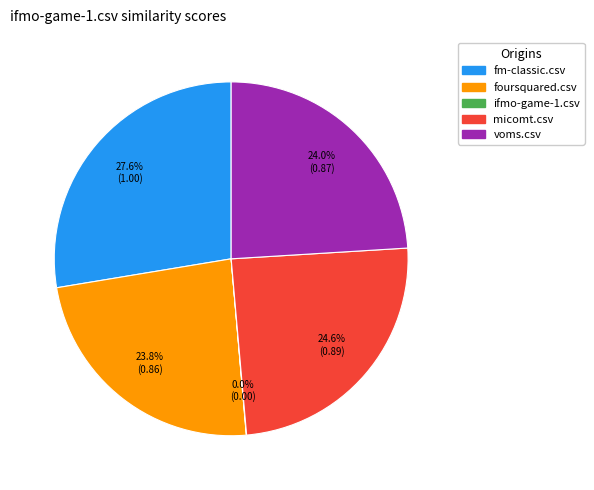

Which has a higher value, fm-classic.csv or foursquared.csv?

fm-classic.csv